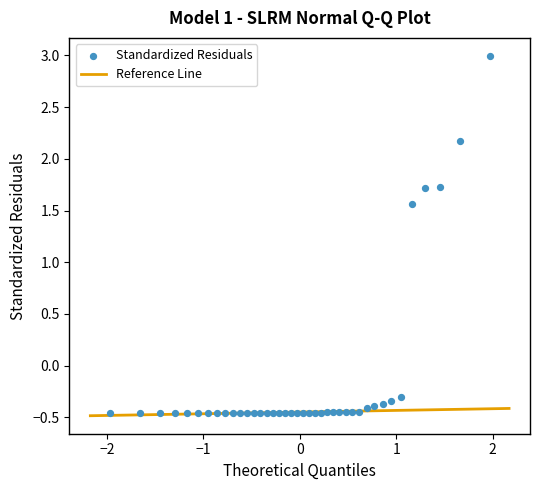

What Y value in the scatter plot is closest to 1?

1.6